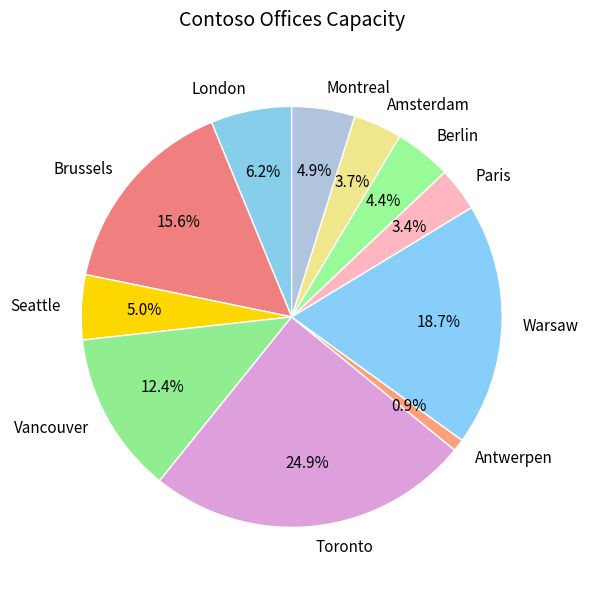

To the nearest percent, what percentage of the pie is Berlin?

4%